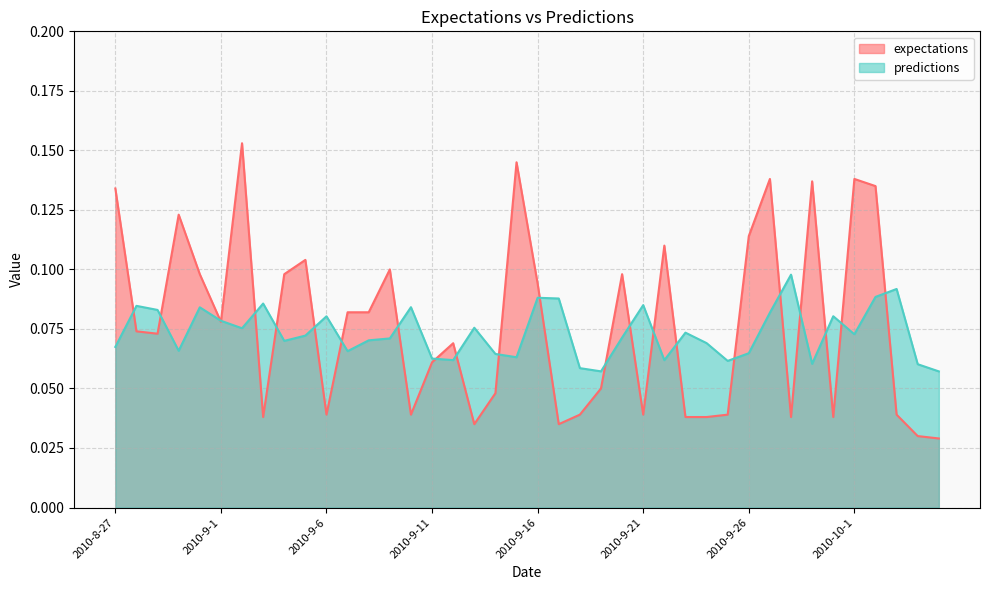

Where is the first local minimum for predictions?

2010-8-30